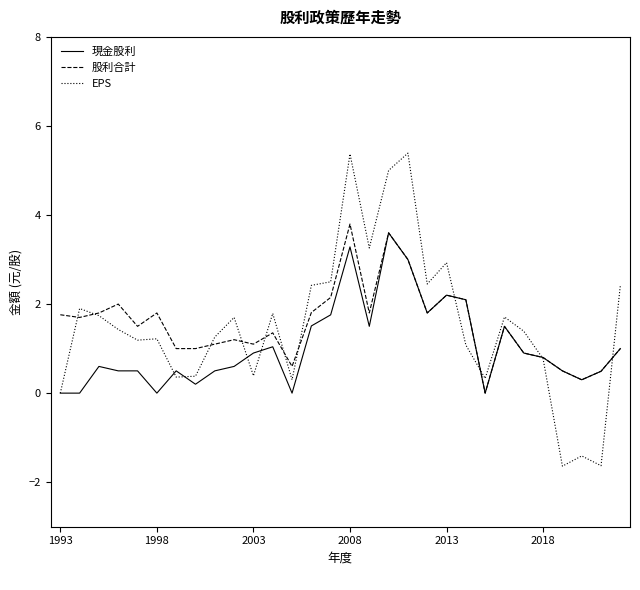

Does the chart have visible grid lines?

No